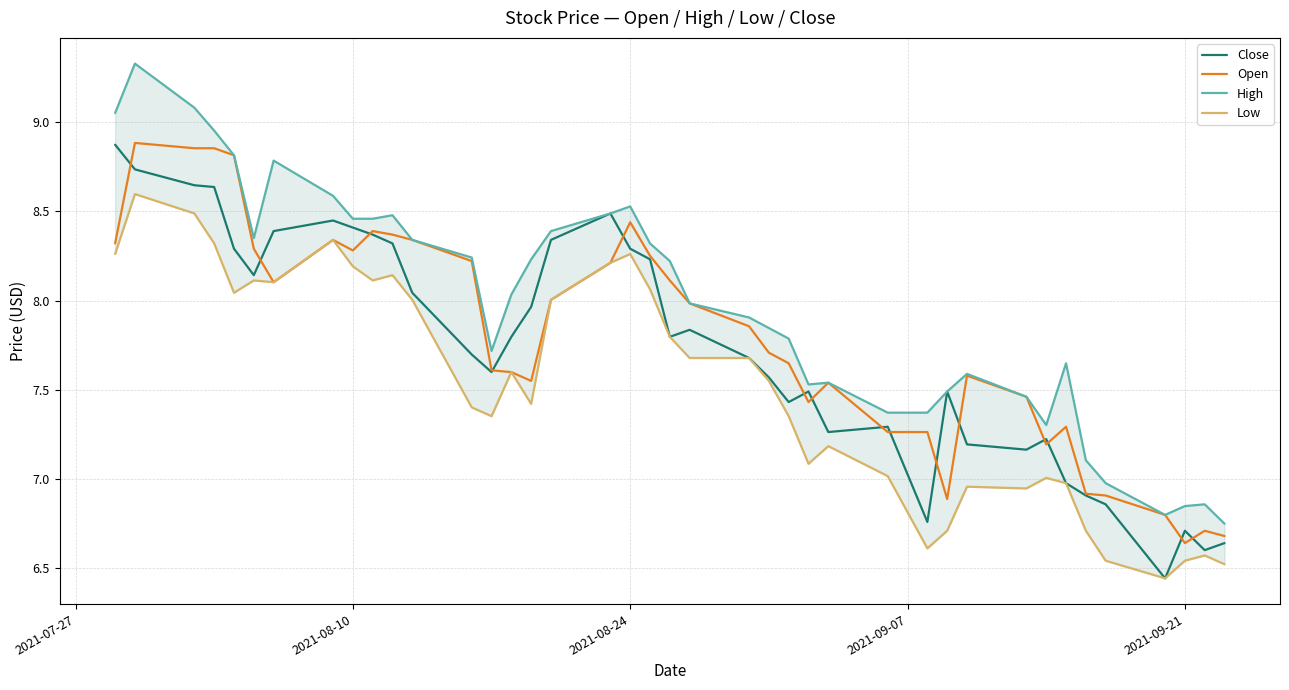

At how many categories does at least one series exceed 6?

40